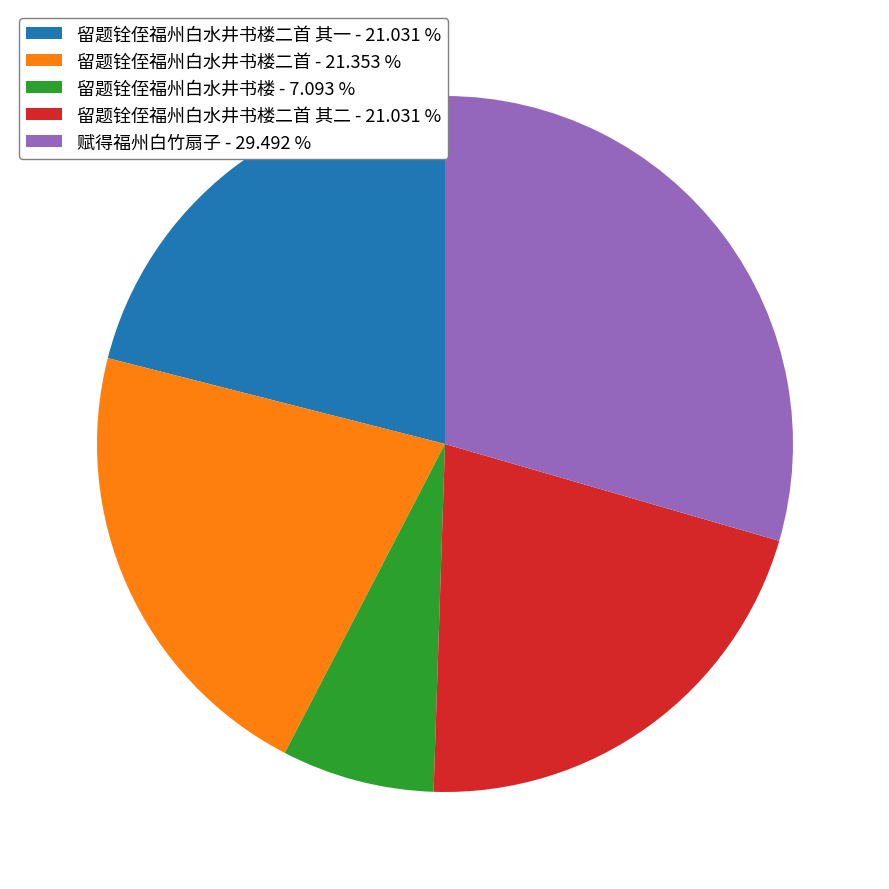

Count the number of slices in the pie.

5